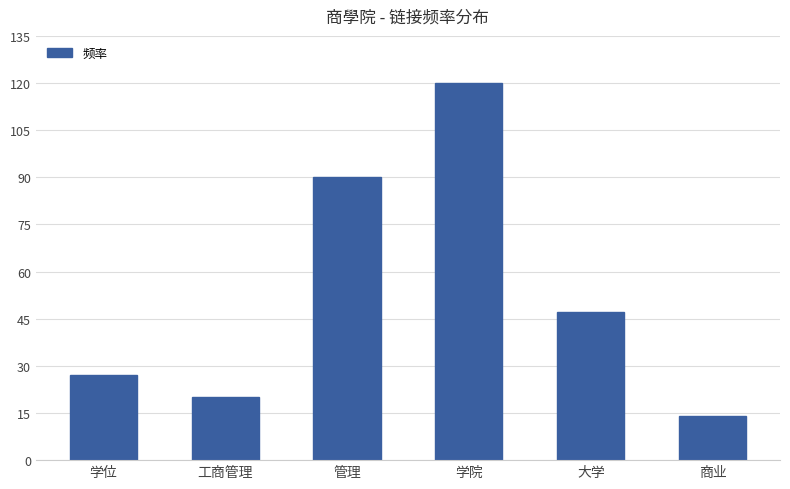

What is the change in value from 学位 to 大学?

+20